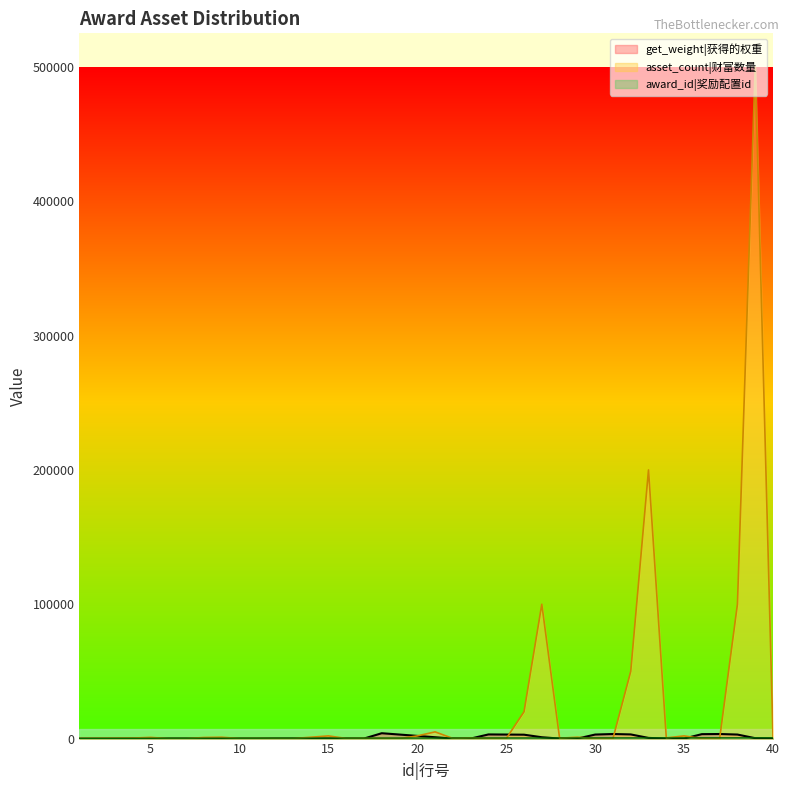

How many values in the award_id series are below 400?

17